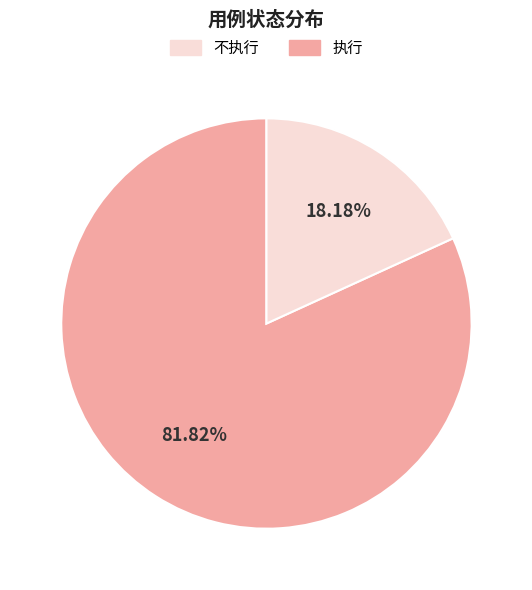

Does any single category account for the majority?

Yes